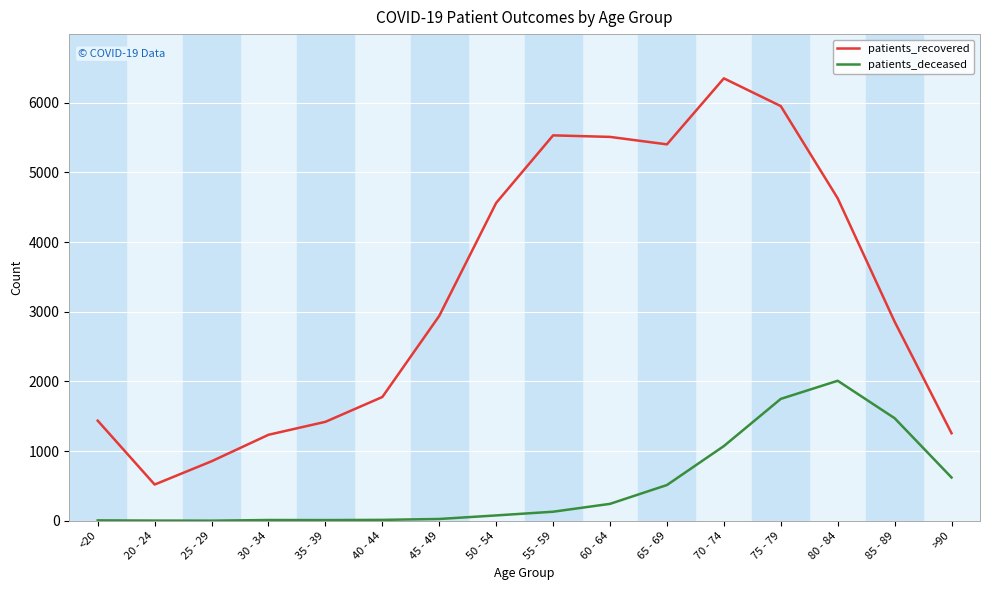

Which series has the largest range (max minus min)?

patients_recovered